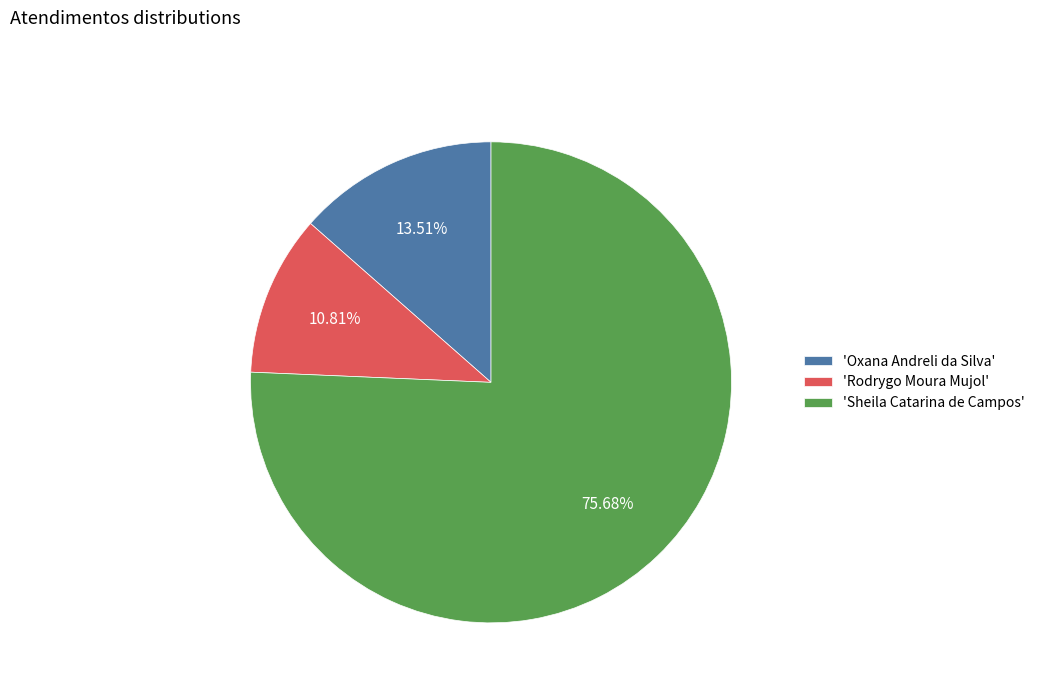

Rank the categories by value from lowest to highest.

'Rodrygo Moura Mujol', 'Oxana Andreli da Silva', 'Sheila Catarina de Campos'